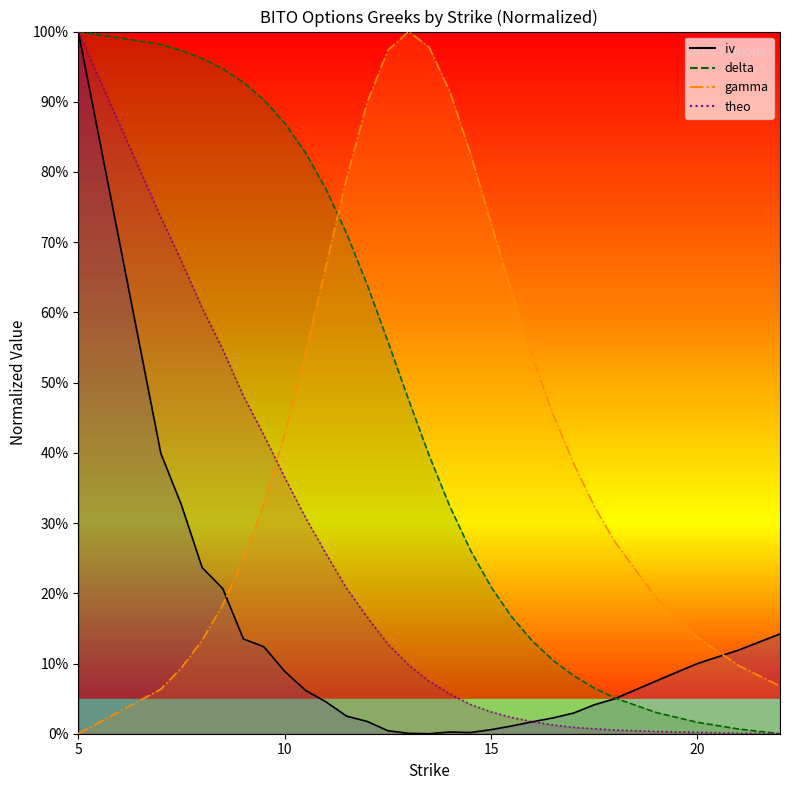

True or false: gamma has a value of -0.4 at 5.

False